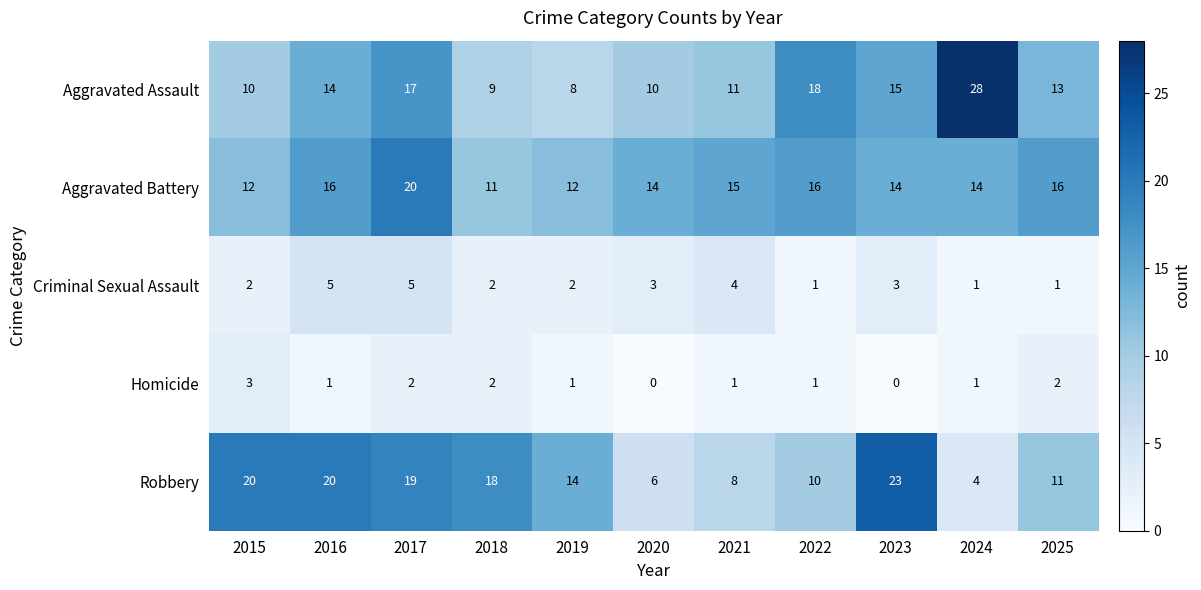

What is the sum of the Robbery values at 2021 and 2017?

27